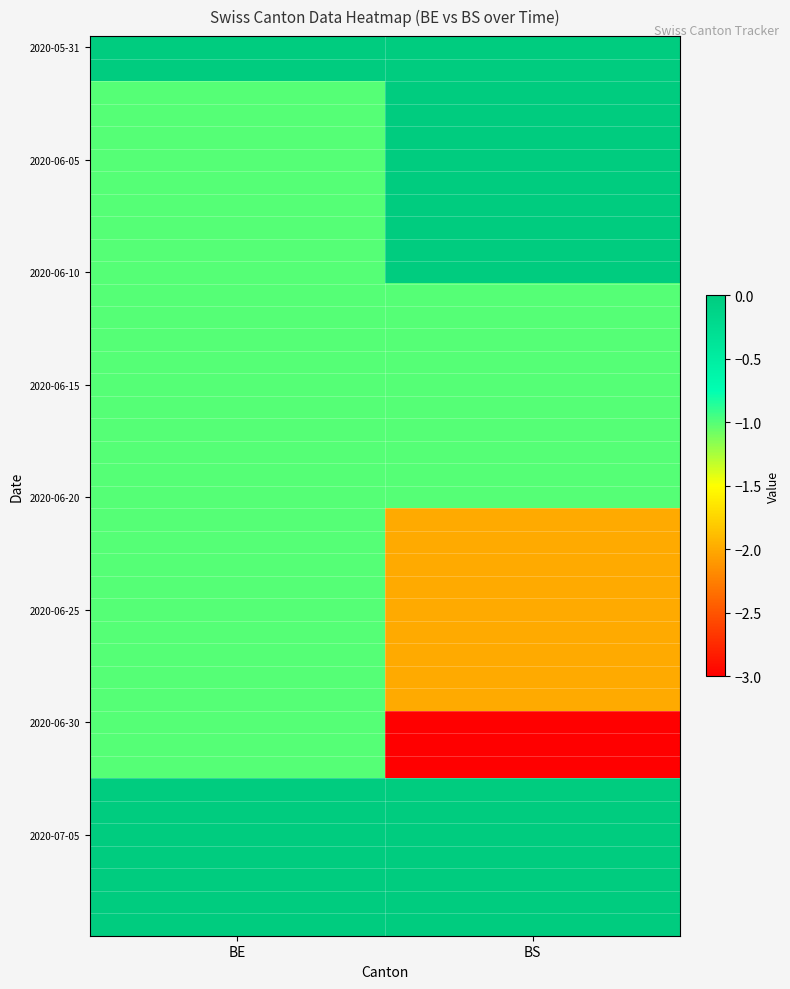

Which series has the largest total across all categories?

2020-05-31